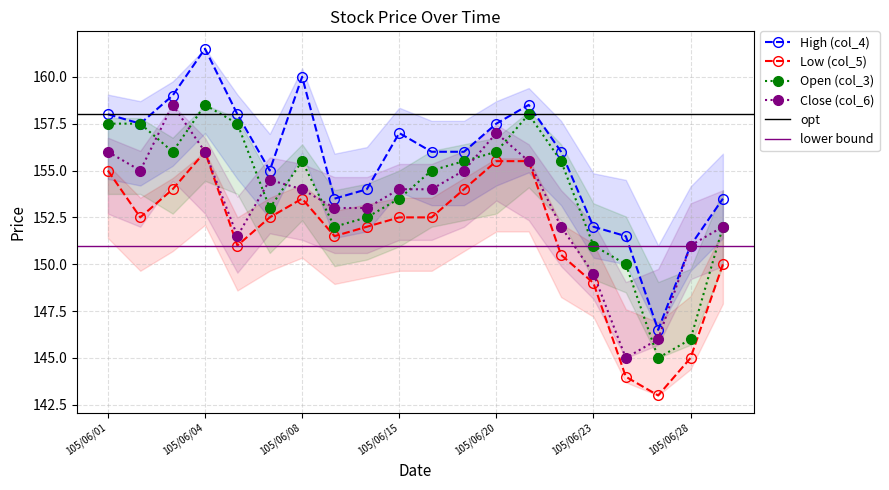

What is the value of the High (col_4) point at the 1st from the left?

158.0